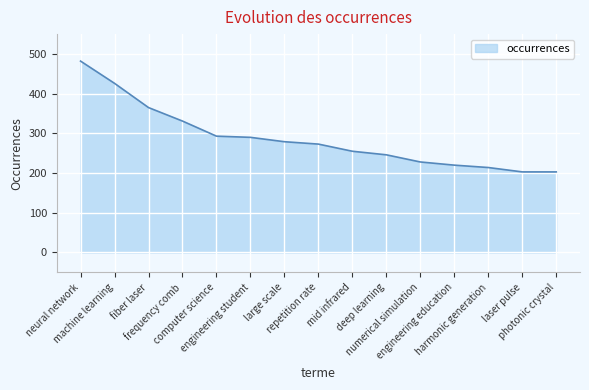

What is the smallest value displayed?

203